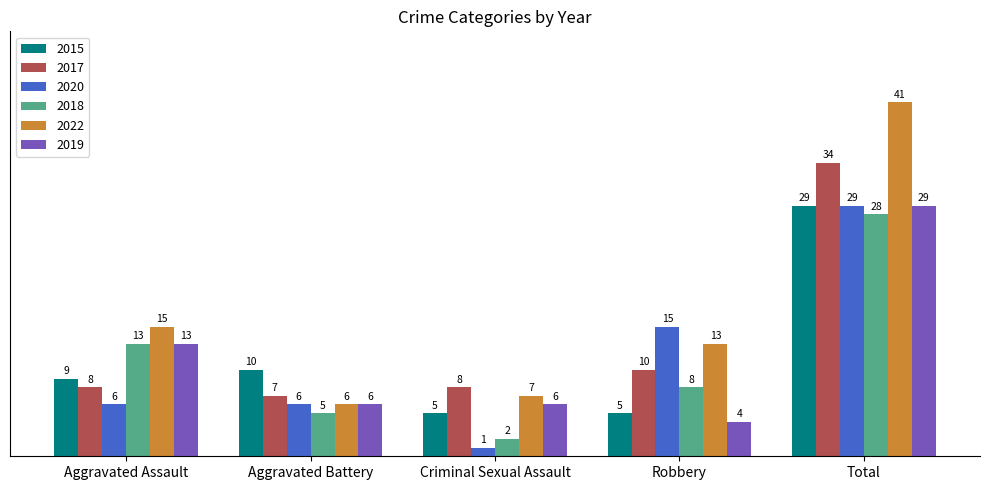

What is the label of the 1st bar from the left?

Aggravated Assault